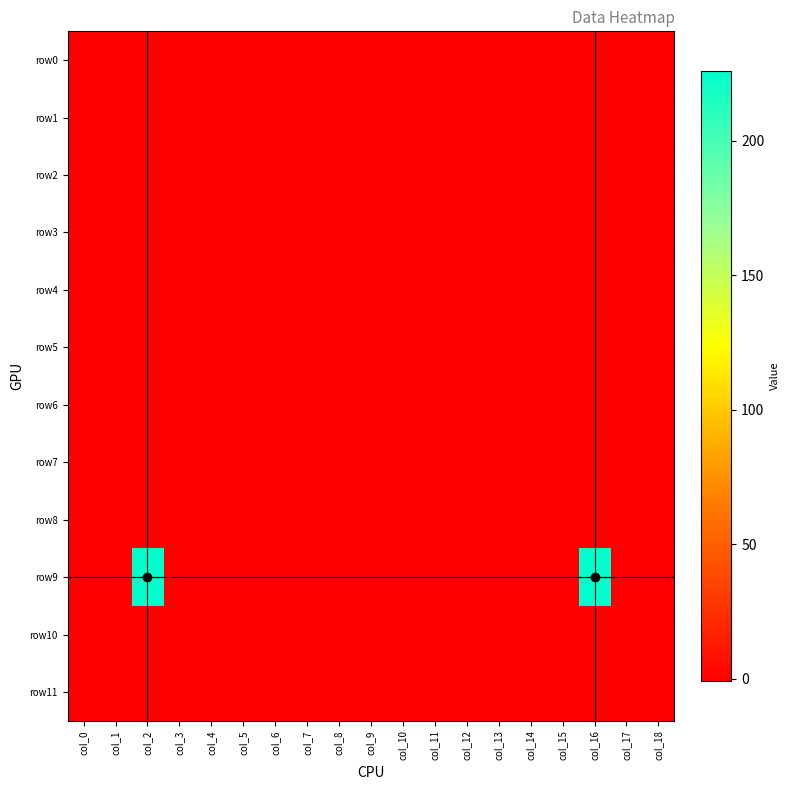

Reading right to left, list all the values displayed in this chart.

row0: col_18=-1	col_17=-1	col_16=-1	col_15=-1	col_14=-1	col_13=-1	col_12=-1	col_11=-1	col_10=-1	col_9=-1	col_8=-1	col_7=-1	col_6=-1	col_5=-1	col_4=-1	col_3=-1	col_2=-1	col_1=-1	col_0=-1
row1: col_18=-1	col_17=-1	col_16=-1	col_15=-1	col_14=-1	col_13=-1	col_12=-1	col_11=-1	col_10=-1	col_9=-1	col_8=-1	col_7=-1	col_6=-1	col_5=-1	col_4=-1	col_3=-1	col_2=-1	col_1=-1	col_0=-1
row2: col_18=-1	col_17=-1	col_16=-1	col_15=-1	col_14=-1	col_13=-1	col_12=-1	col_11=-1	col_10=-1	col_9=-1	col_8=-1	col_7=-1	col_6=-1	col_5=-1	col_4=-1	col_3=-1	col_2=-1	col_1=-1	col_0=-1
row3: col_18=-1	col_17=-1	col_16=-1	col_15=-1	col_14=-1	col_13=-1	col_12=-1	col_11=-1	col_10=-1	col_9=-1	col_8=-1	col_7=-1	col_6=-1	col_5=-1	col_4=-1	col_3=-1	col_2=-1	col_1=-1	col_0=-1
row4: col_18=-1	col_17=-1	col_16=-1	col_15=-1	col_14=-1	col_13=-1	col_12=-1	col_11=-1	col_10=-1	col_9=-1	col_8=-1	col_7=-1	col_6=-1	col_5=-1	col_4=-1	col_3=-1	col_2=-1	col_1=-1	col_0=-1
row5: col_18=-1	col_17=-1	col_16=-1	col_15=-1	col_14=-1	col_13=-1	col_12=-1	col_11=-1	col_10=-1	col_9=-1	col_8=-1	col_7=-1	col_6=-1	col_5=-1	col_4=-1	col_3=-1	col_2=-1	col_1=-1	col_0=-1
row6: col_18=-1	col_17=-1	col_16=-1	col_15=-1	col_14=-1	col_13=-1	col_12=-1	col_11=-1	col_10=-1	col_9=-1	col_8=-1	col_7=-1	col_6=-1	col_5=-1	col_4=-1	col_3=-1	col_2=-1	col_1=-1	col_0=-1
row7: col_18=-1	col_17=-1	col_16=-1	col_15=-1	col_14=-1	col_13=-1	col_12=-1	col_11=-1	col_10=-1	col_9=-1	col_8=-1	col_7=-1	col_6=-1	col_5=-1	col_4=-1	col_3=-1	col_2=-1	col_1=-1	col_0=-1
row8: col_18=-1	col_17=-1	col_16=-1	col_15=-1	col_14=-1	col_13=-1	col_12=-1	col_11=-1	col_10=-1	col_9=-1	col_8=-1	col_7=-1	col_6=-1	col_5=-1	col_4=-1	col_3=-1	col_2=-1	col_1=-1	col_0=-1
row9: col_18=-1	col_17=-1	col_16=226	col_15=-1	col_14=-1	col_13=-1	col_12=-1	col_11=-1	col_10=-1	col_9=-1	col_8=-1	col_7=-1	col_6=-1	col_5=-1	col_4=-1	col_3=-1	col_2=226	col_1=-1	col_0=-1
row10: col_18=-1	col_17=-1	col_16=-1	col_15=-1	col_14=-1	col_13=-1	col_12=-1	col_11=-1	col_10=-1	col_9=-1	col_8=-1	col_7=-1	col_6=-1	col_5=-1	col_4=-1	col_3=-1	col_2=-1	col_1=-1	col_0=-1
row11: col_18=-1	col_17=-1	col_16=-1	col_15=-1	col_14=-1	col_13=-1	col_12=-1	col_11=-1	col_10=-1	col_9=-1	col_8=-1	col_7=-1	col_6=-1	col_5=-1	col_4=-1	col_3=-1	col_2=-1	col_1=-1	col_0=-1